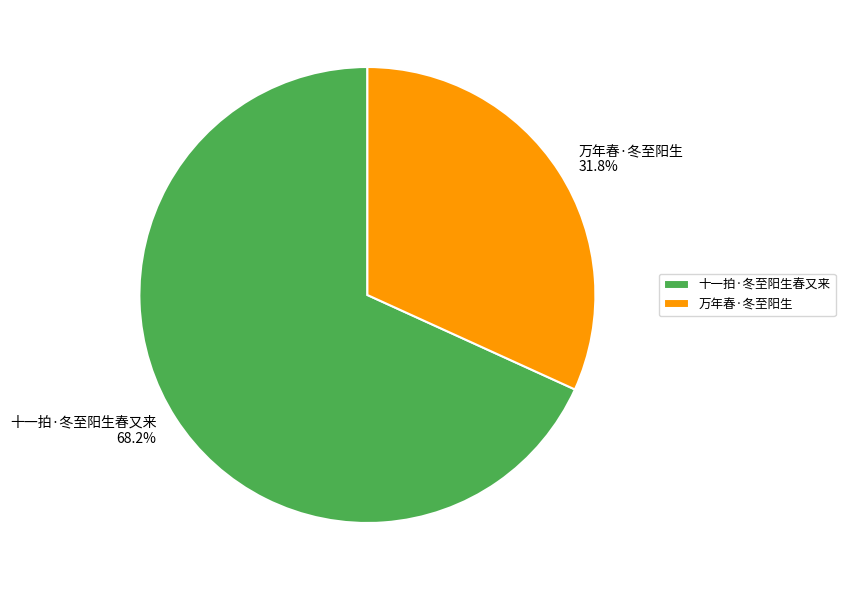

Which category has the biggest portion of the pie?

十一拍·冬至阳生春又来